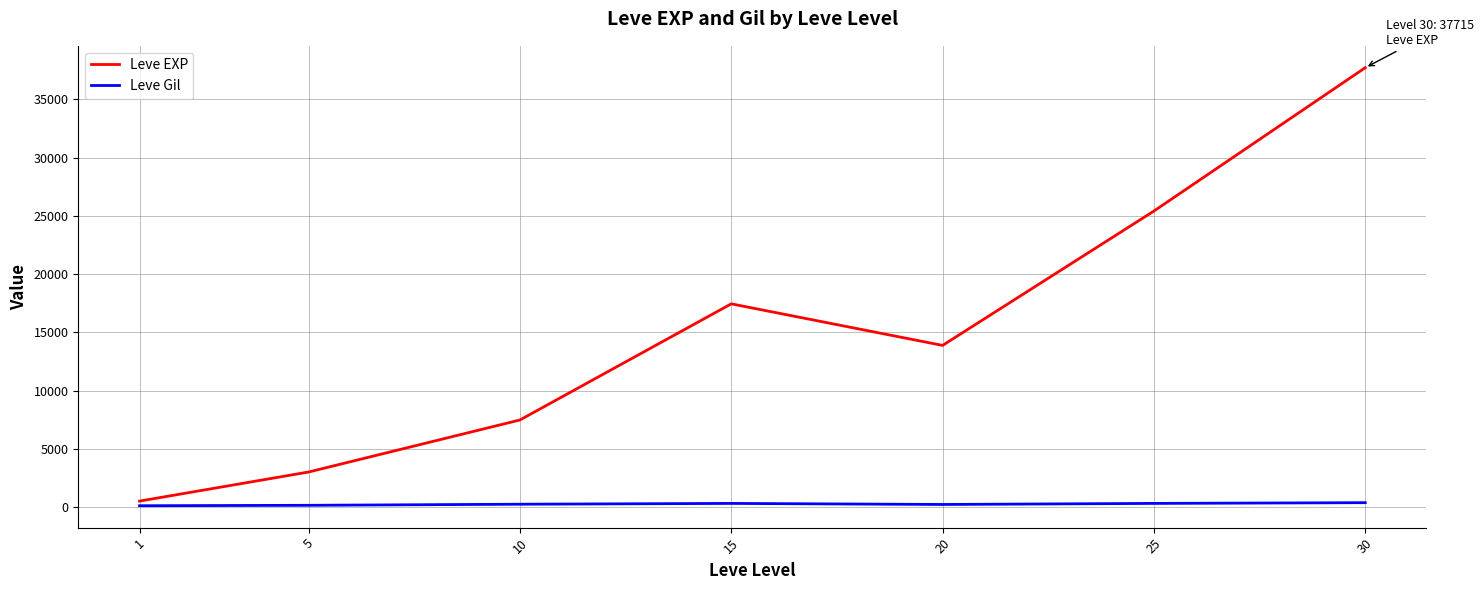

The Leve EXP series shows 12005.1 at 10. True or false?

False